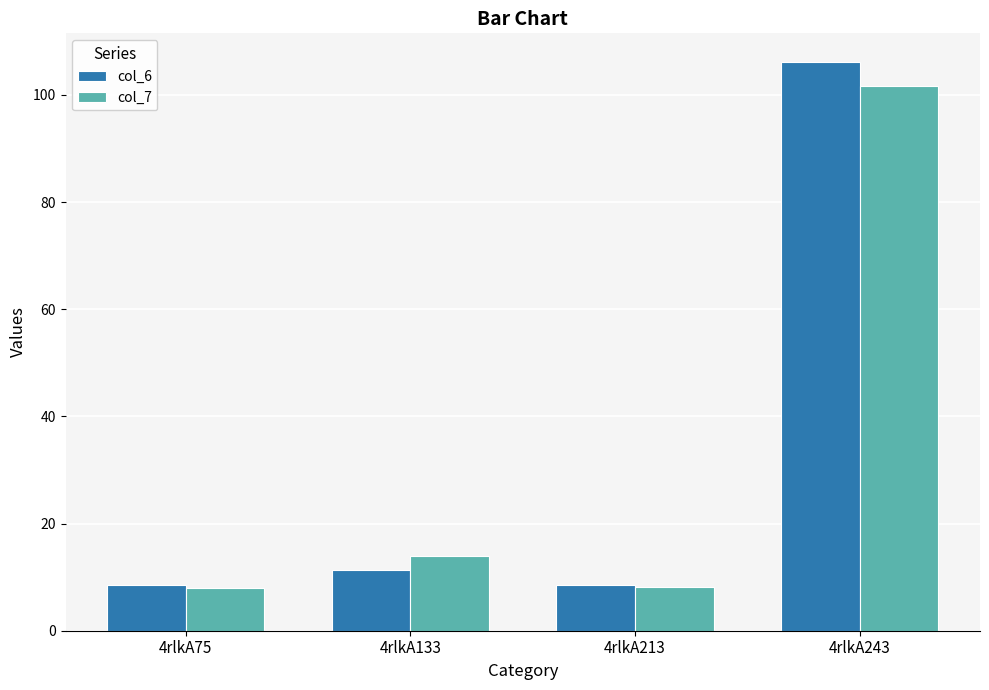

The value of col_7 at 4rlkA133 is 7.8. True or false?

False